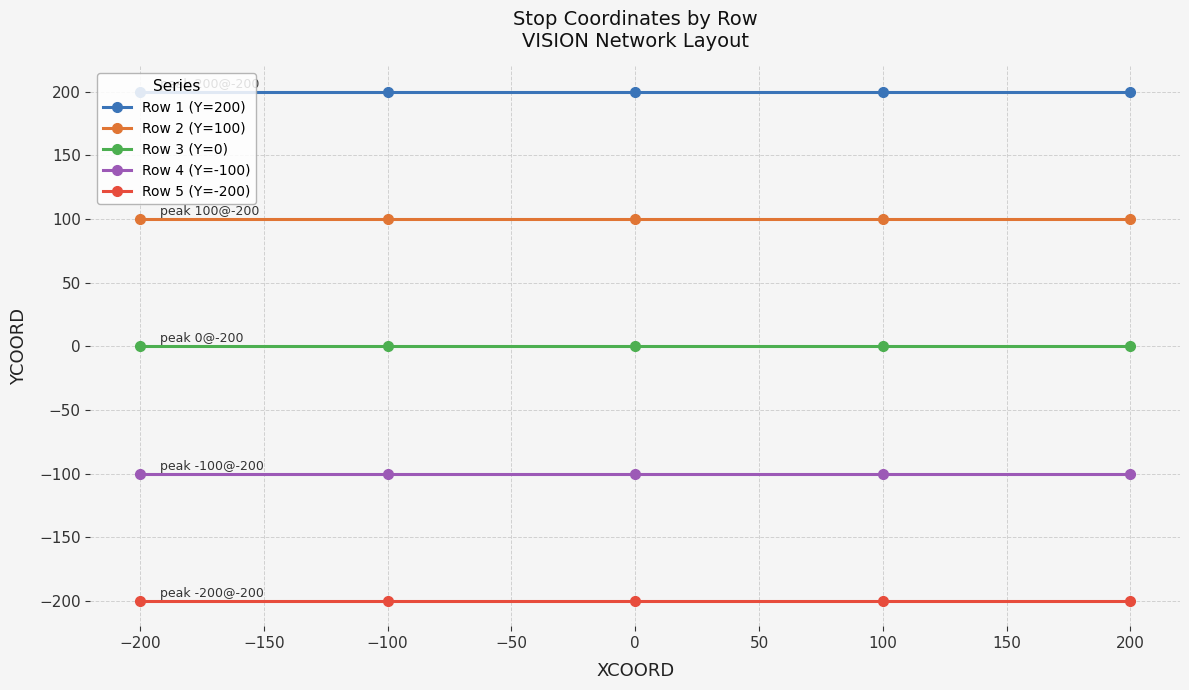

How many lines are shown in the chart?

5